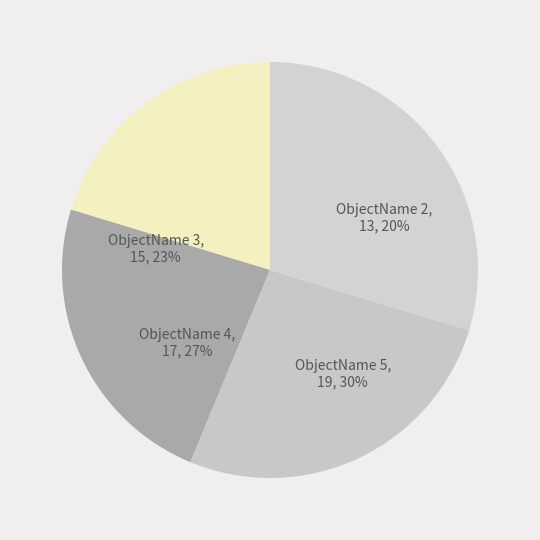

Is it true that 4 is 27% of the pie?

True